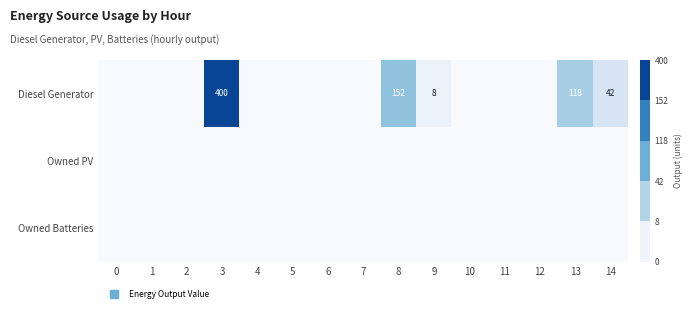

Which has a higher value, 7 or 3?

3